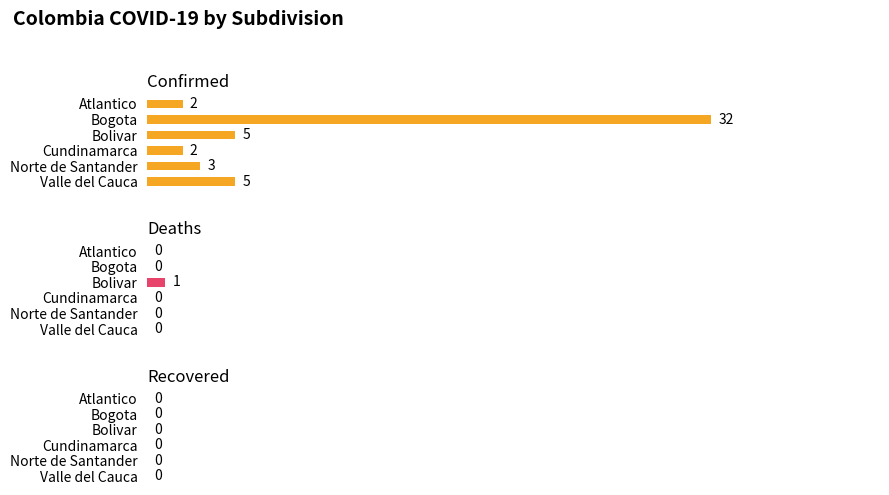

Count the number of categories in the chart.

6